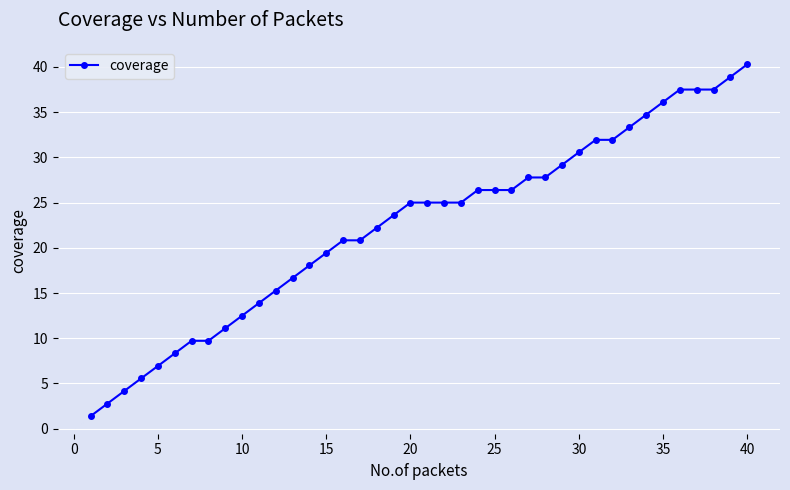

What is the smallest value displayed?

1.4